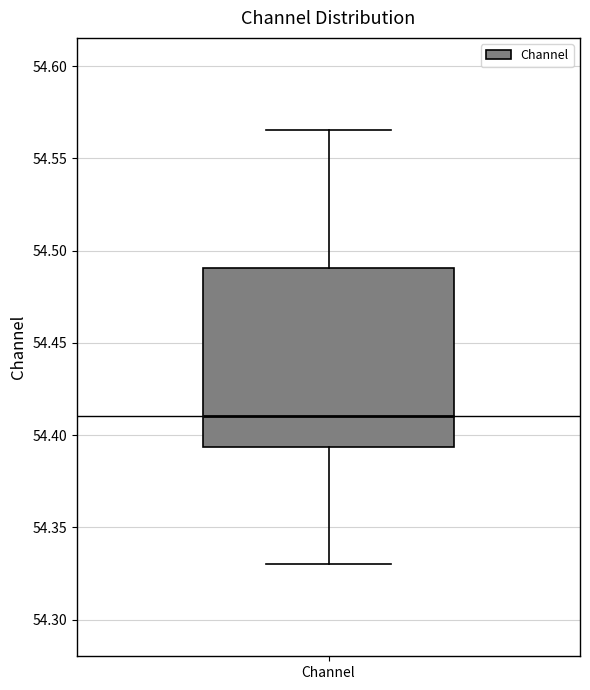

Where does the median line of the box for Channel sit on the y-axis? The values are not printed on the chart, so give them approximately, as read against the axis.

54.410